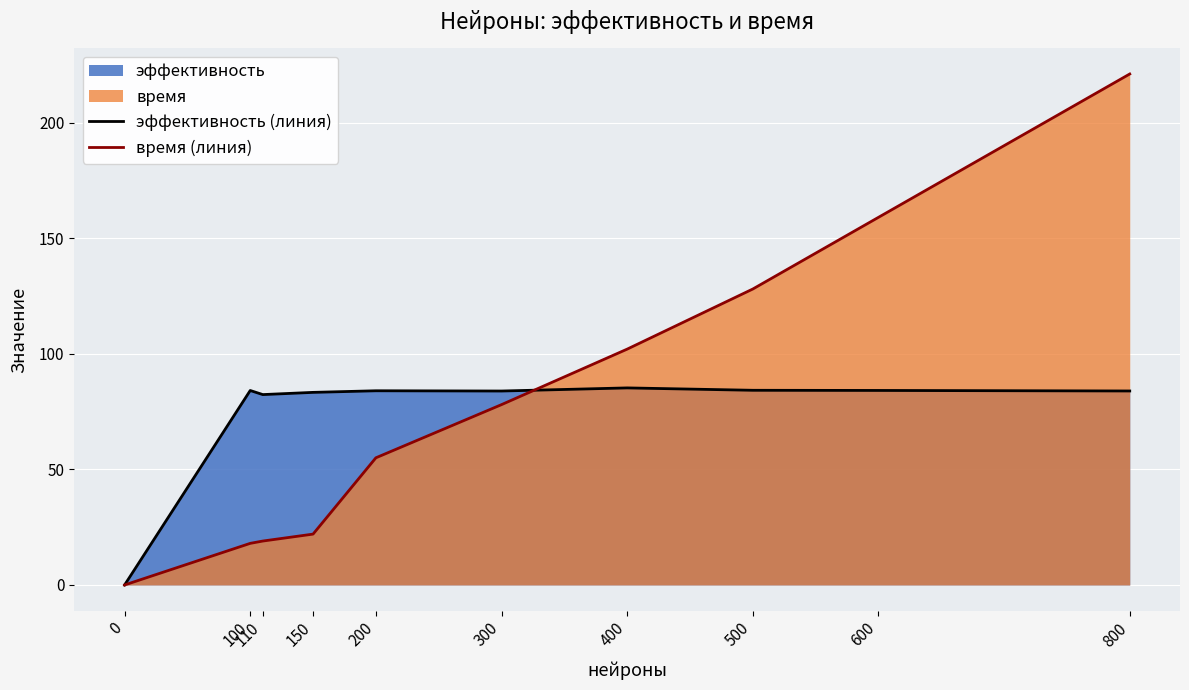

List the series in order of their peak value, lowest first.

эффективность (линия), время (линия)